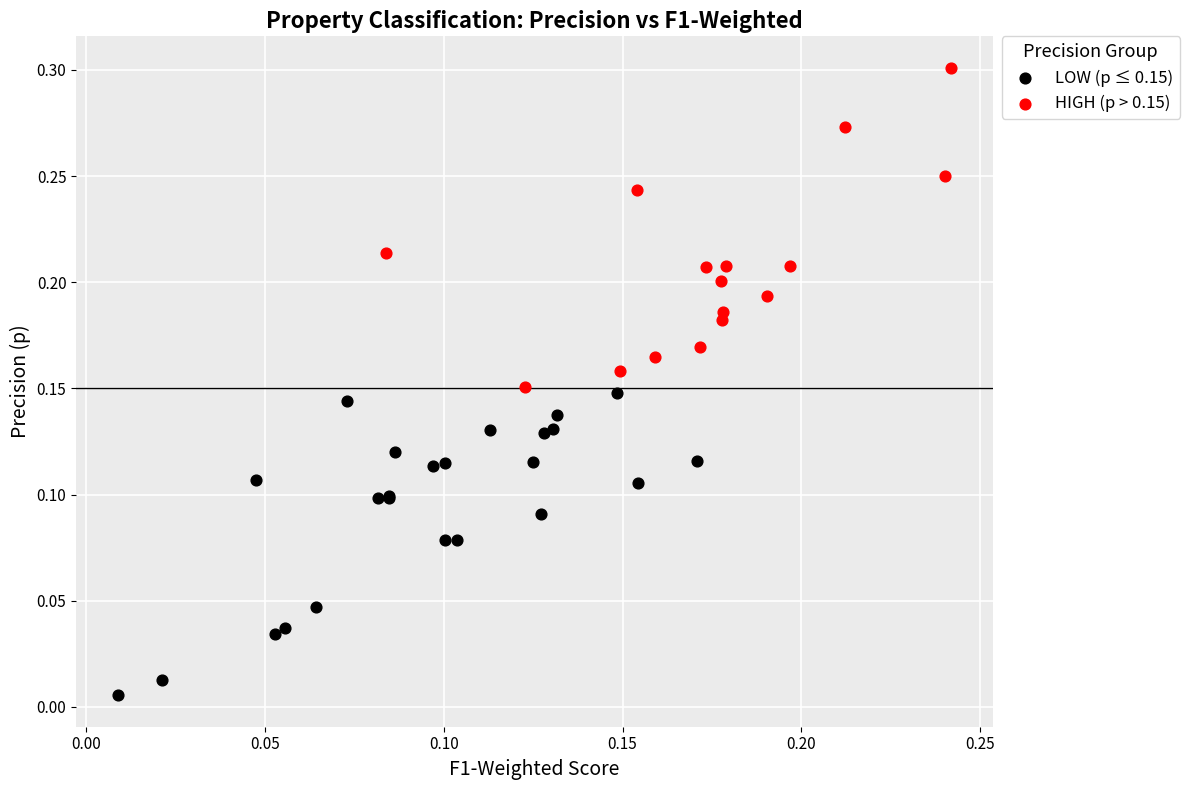

Which series contains the highest Y value?

HIGH (p > 0.15)